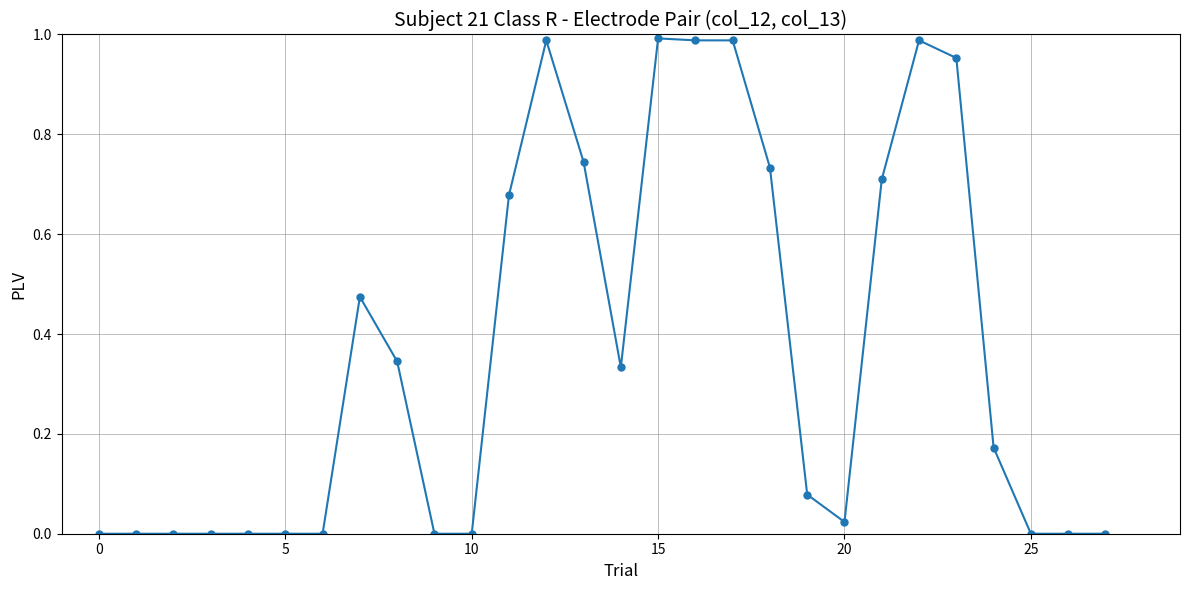

True or false: the data has more than 1 interior local peaks.

True